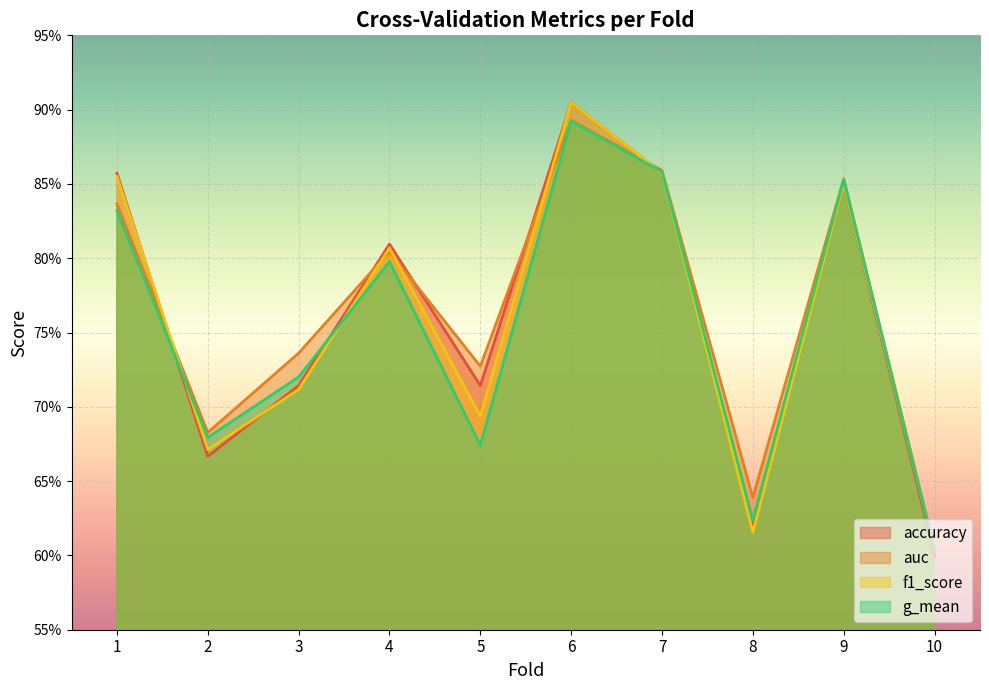

Is the value of auc at 7 greater than the value of accuracy at 6?

No